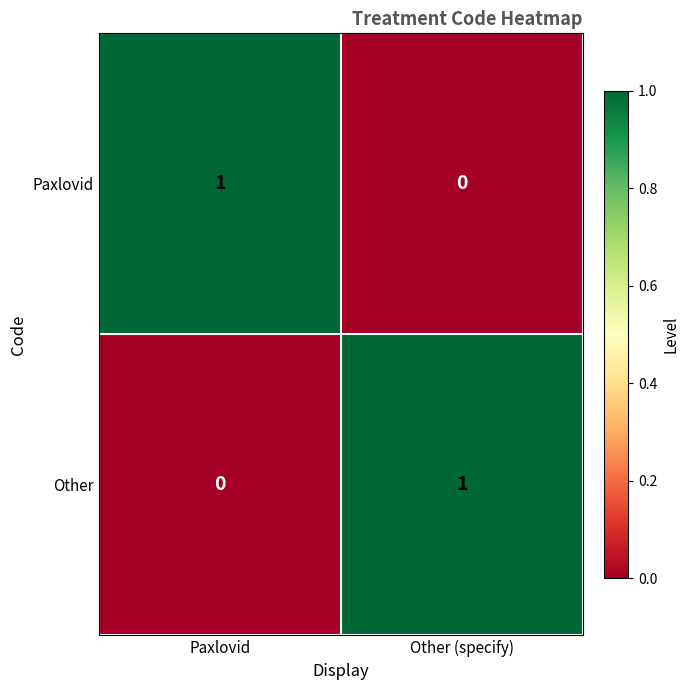

Is the value of Other at Paxlovid greater than the value of Paxlovid at Paxlovid?

No